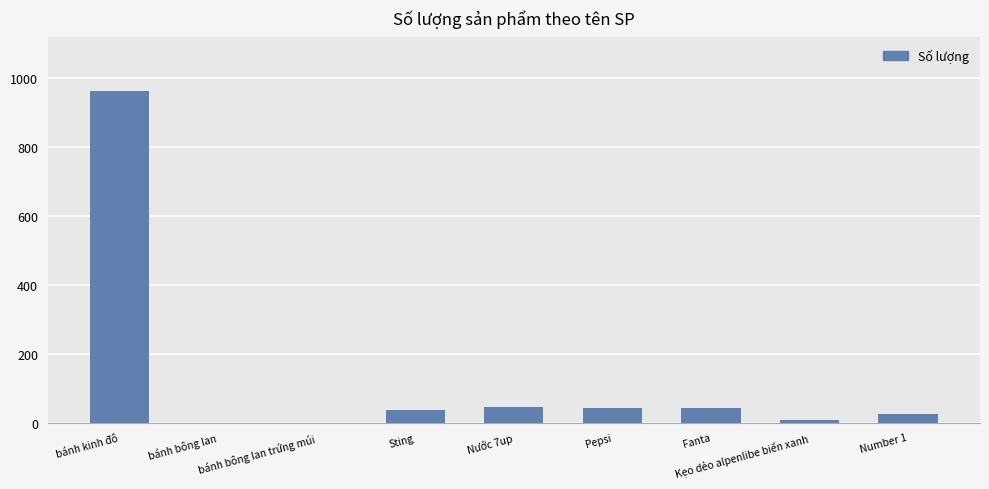

Count the number of categories in the chart.

9